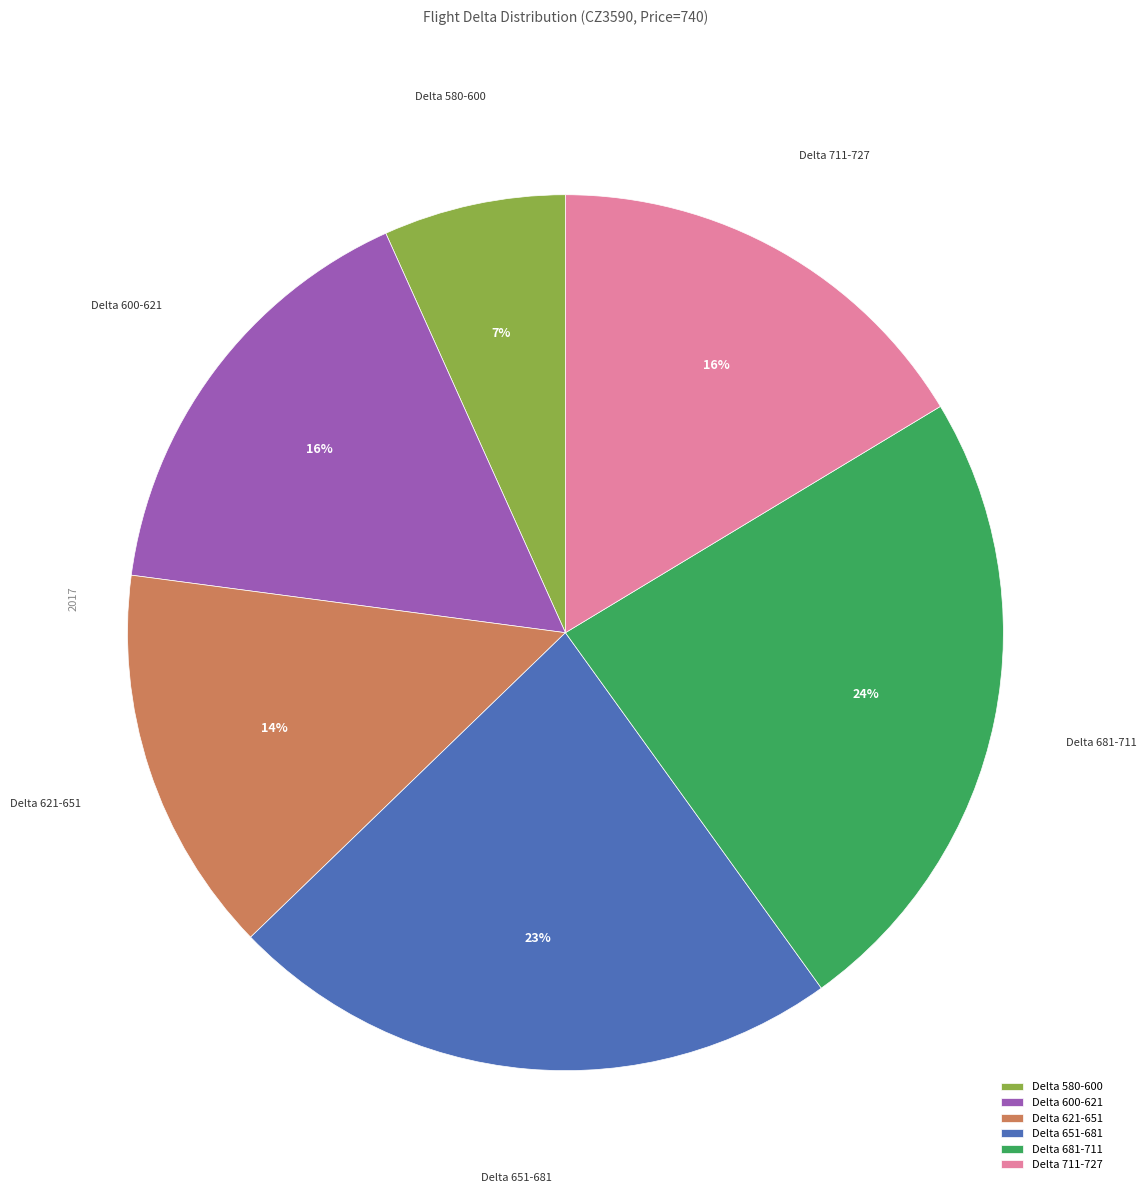

To the nearest percent, what percentage of the pie is Delta 621-651?

14%